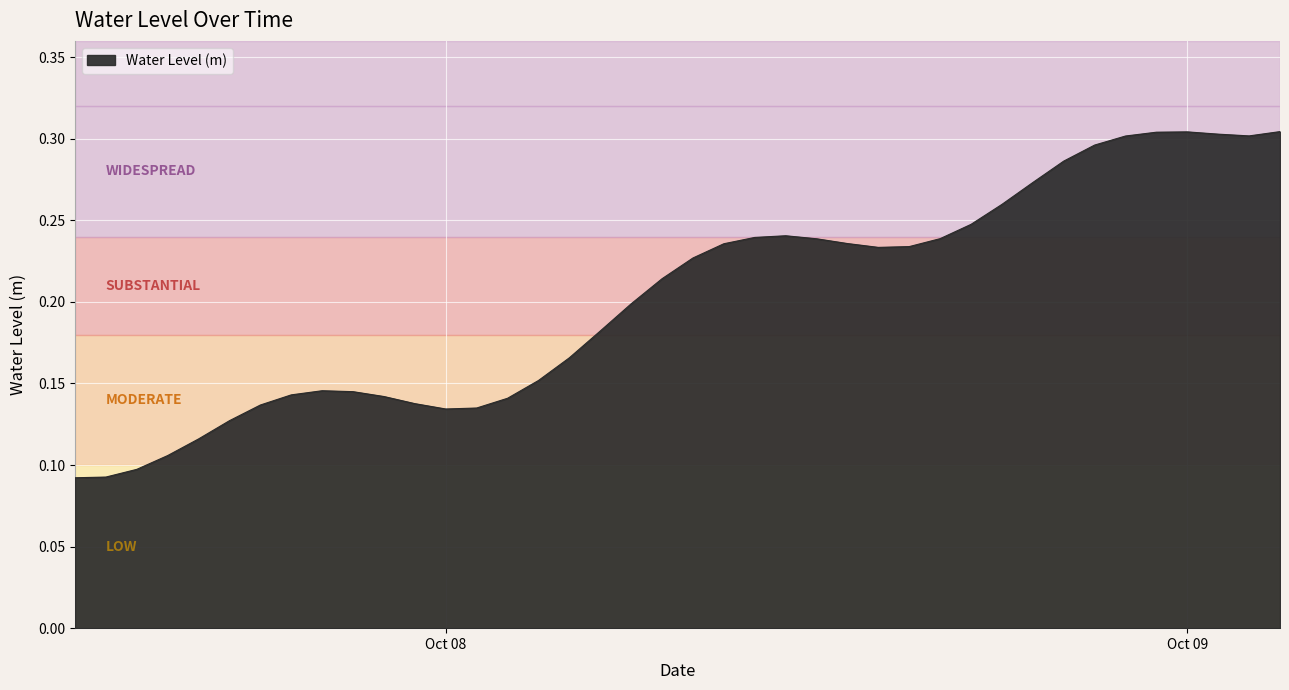

What is the average value?

0.2